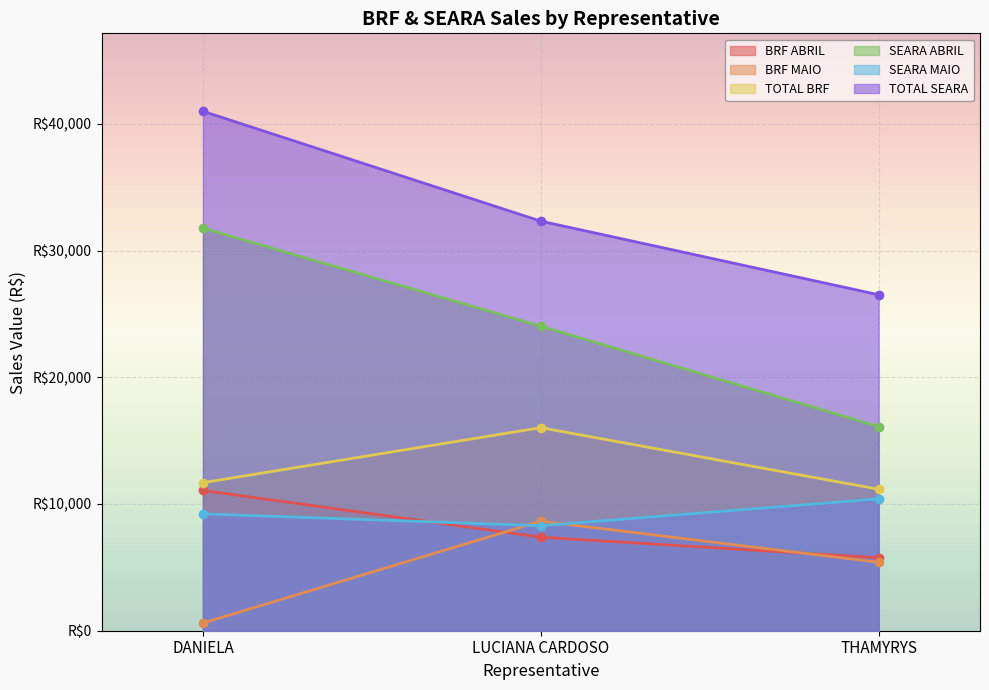

Where does the SEARA ABRIL series first go above 24035?

DANIELA